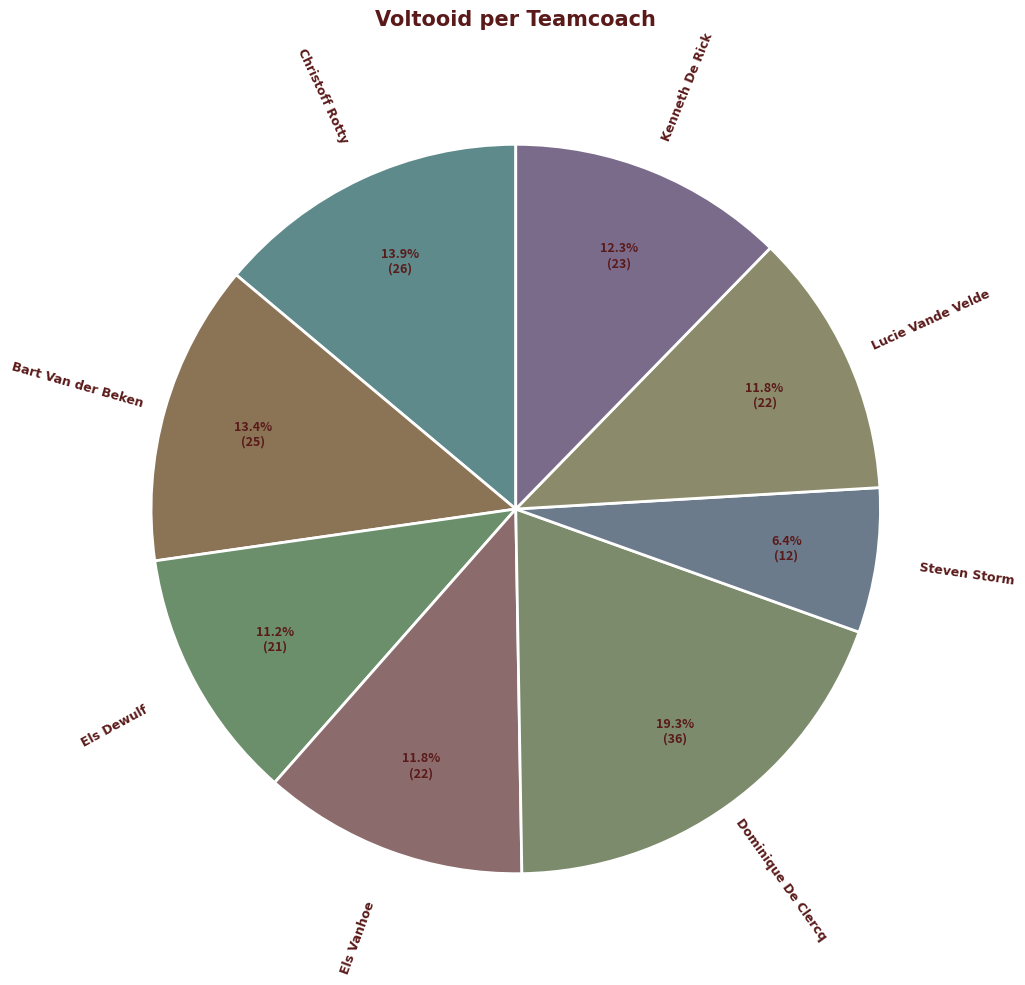

Rank the categories by value from highest to lowest.

Dominique De Clercq, Christoff Rotty, Bart Van der Beken, Kenneth De Rick, Els Vanhoe, Lucie Vande Velde, Els Dewulf, Steven Storm